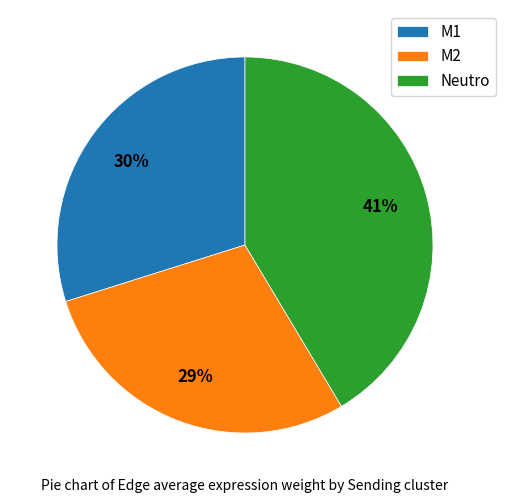

Which has a higher value, Neutro or M2?

Neutro